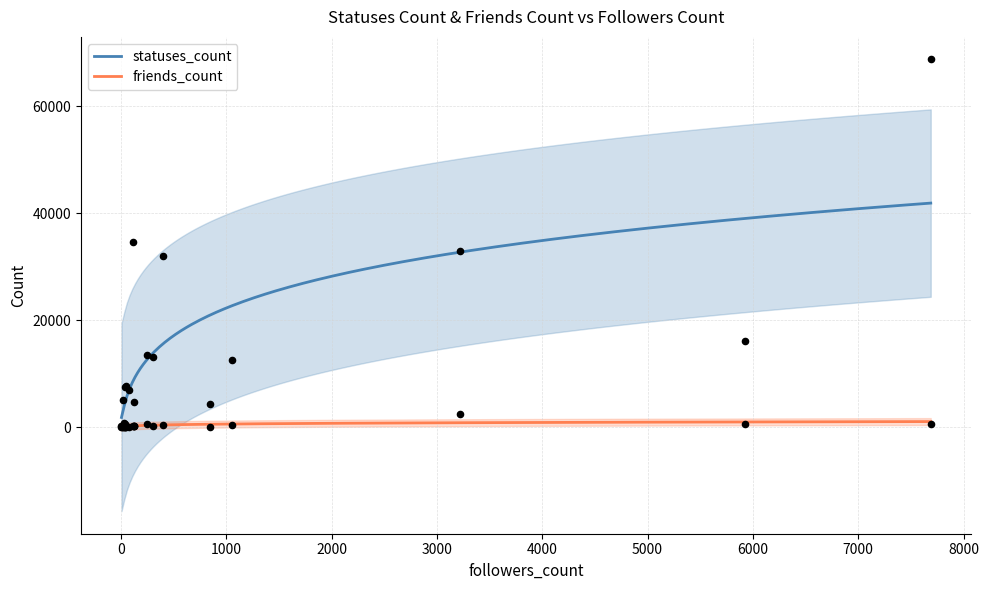

Which series reaches the maximum Y coordinate?

statuses_count